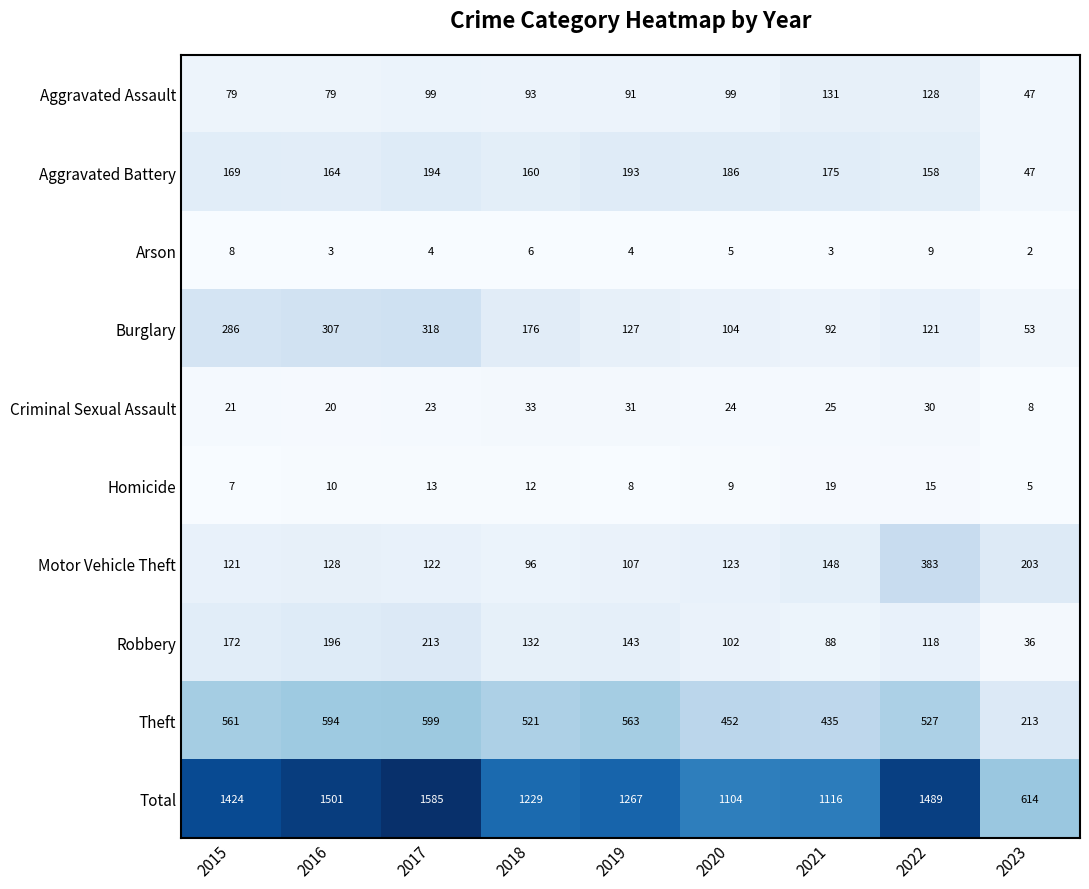

What is the average value of the Robbery series?

133